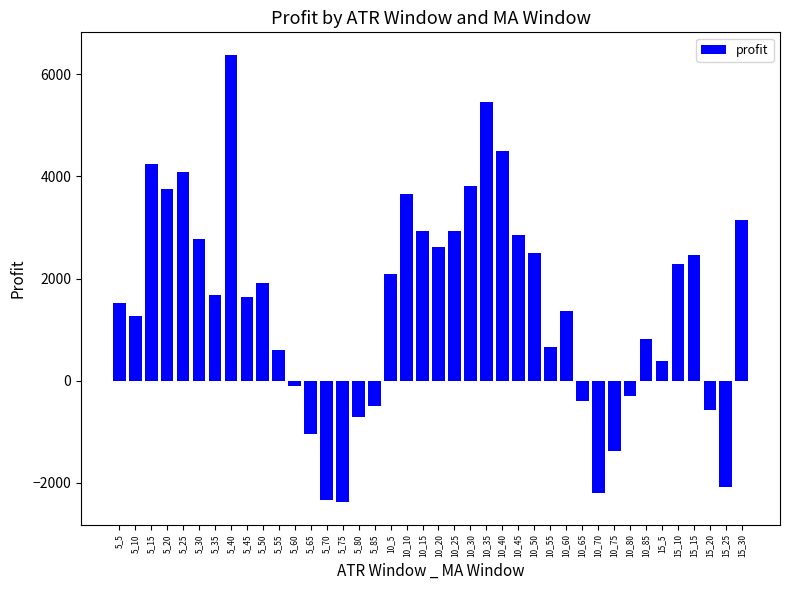

What is the change in value from 5_50 to 10_75?

-3283